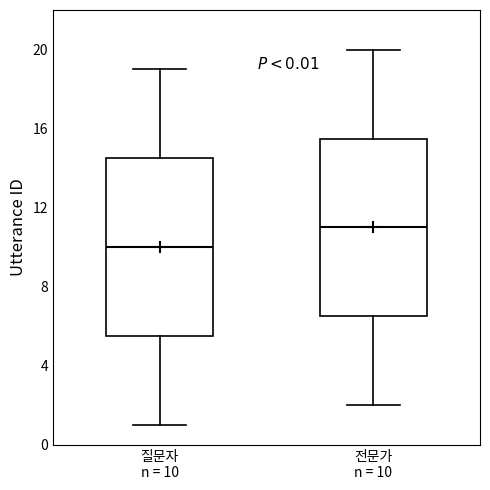

Which box's median line is the highest?

전문가 n = 10